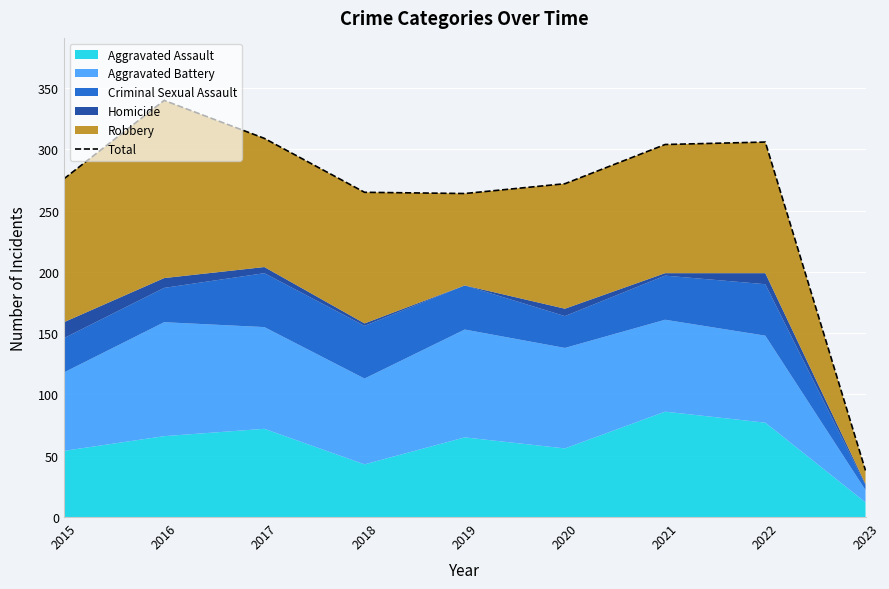

Read the value at 2018, to the nearest 10.

260